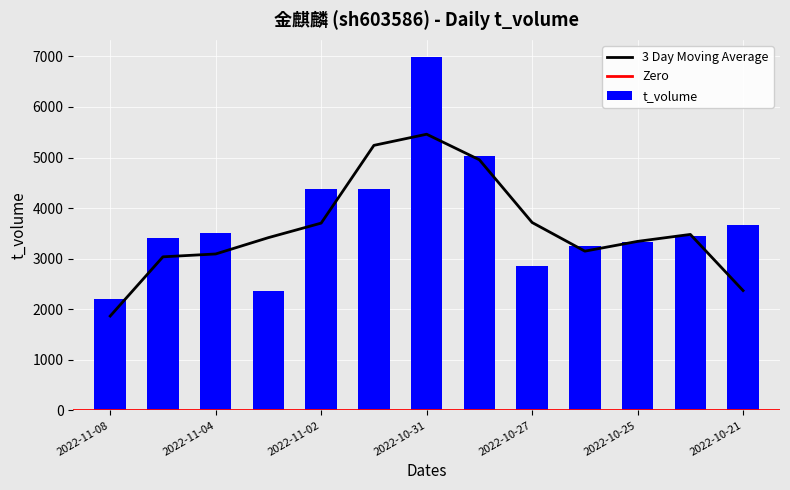

Which category has the lowest value in the t_volume series?

2022-11-08